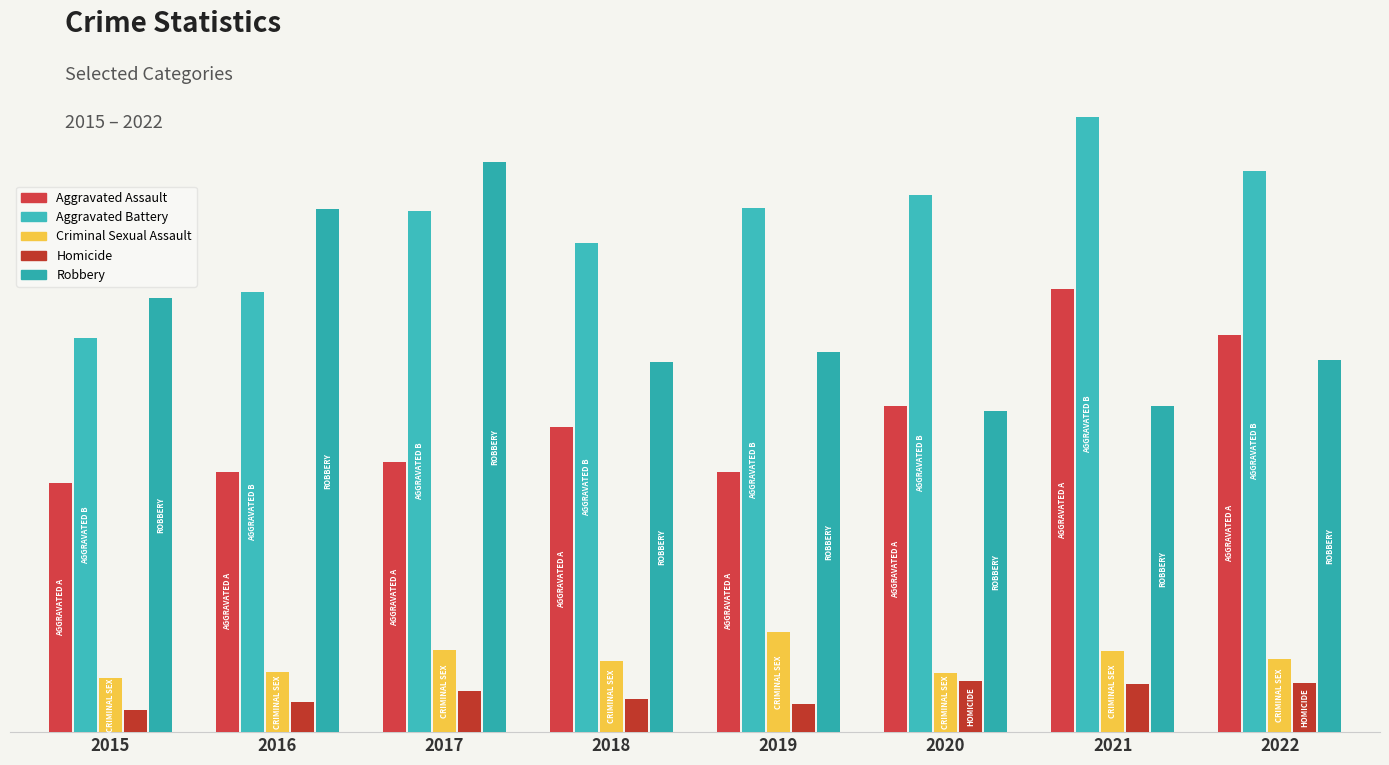

What is the value of the Aggravated Assault bar at the 3rd from the left?

170